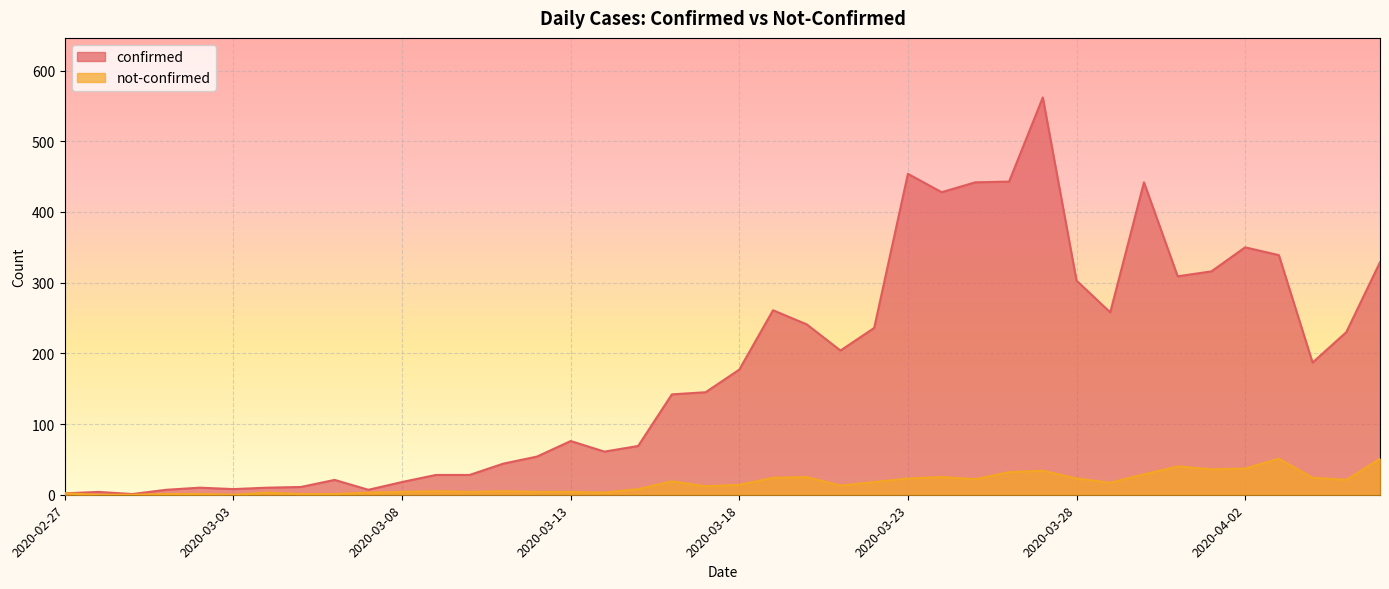

How many lines are shown in the chart?

2